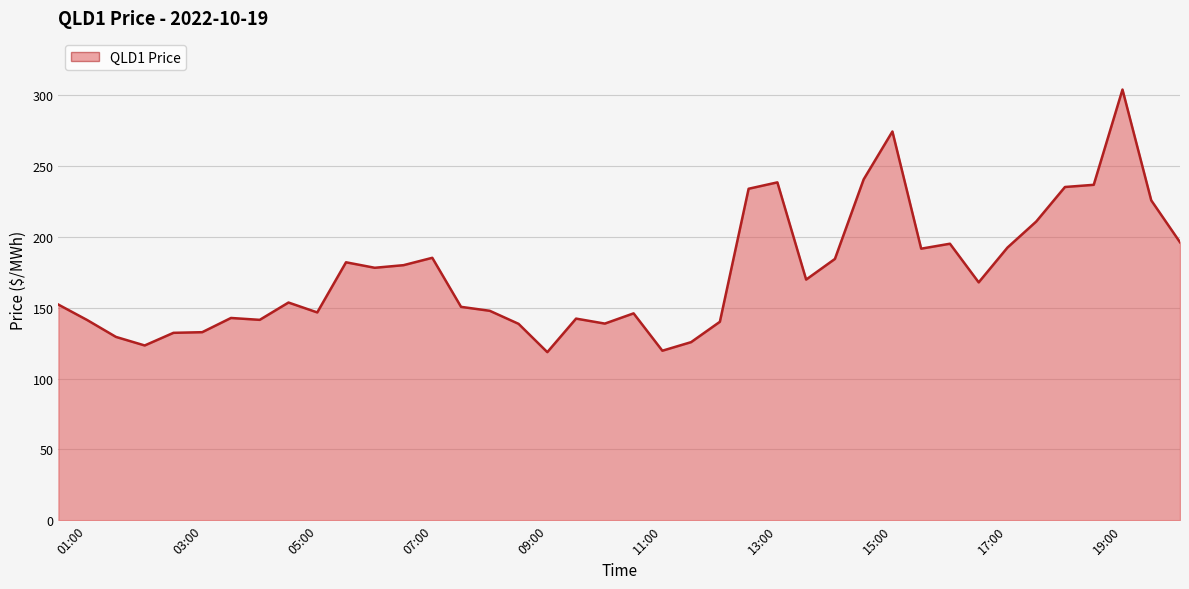

What is the difference between the maximum and minimum values?

185.4